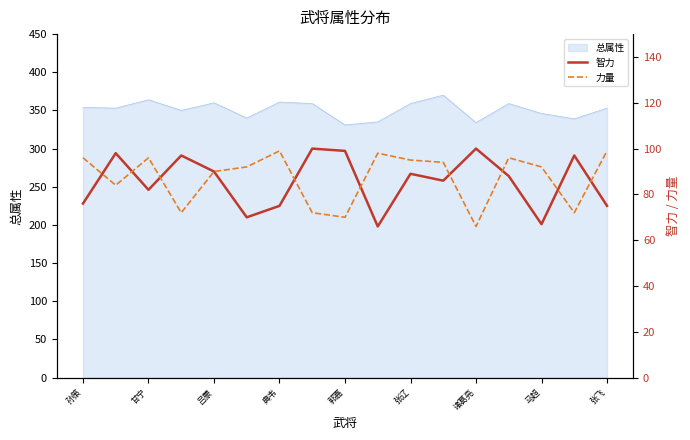

What is the maximum value for 总属性?

370